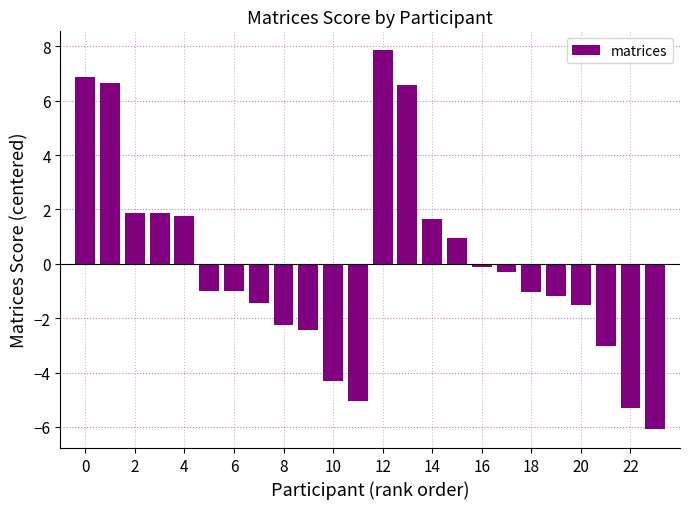

What is the minimum value shown in the chart?

-6.1